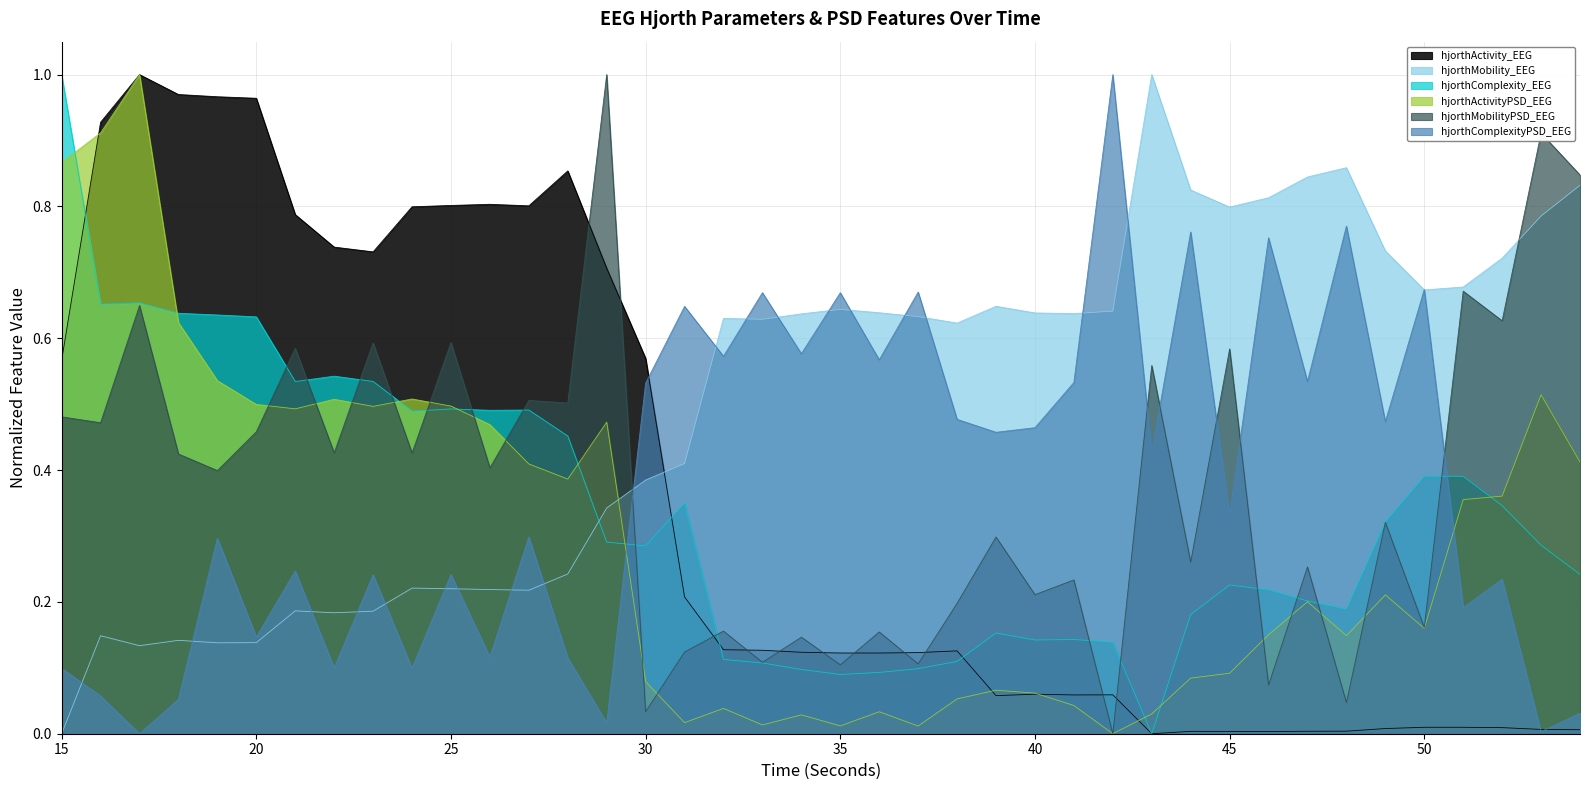

Rank the series by their maximum value, from highest to lowest.

hjorthActivity_EEG, hjorthMobility_EEG, hjorthComplexity_EEG, hjorthActivityPSD_EEG, hjorthMobilityPSD_EEG, hjorthComplexityPSD_EEG